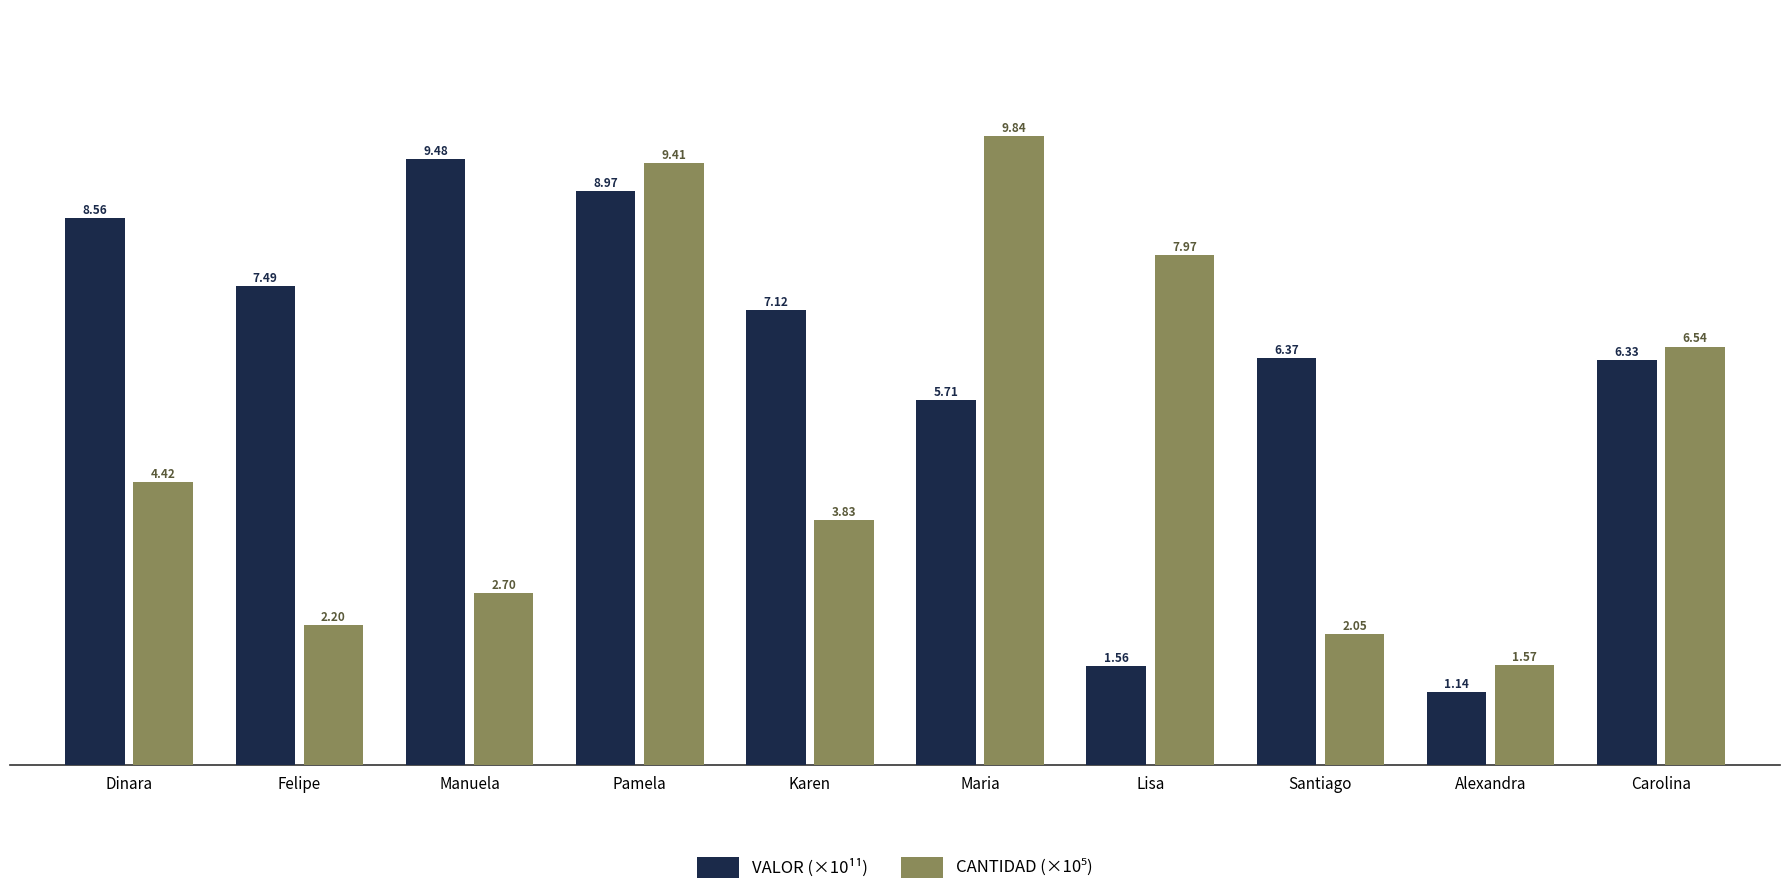

The value of VALOR (×10¹¹) at Felipe is 4.4. True or false?

False